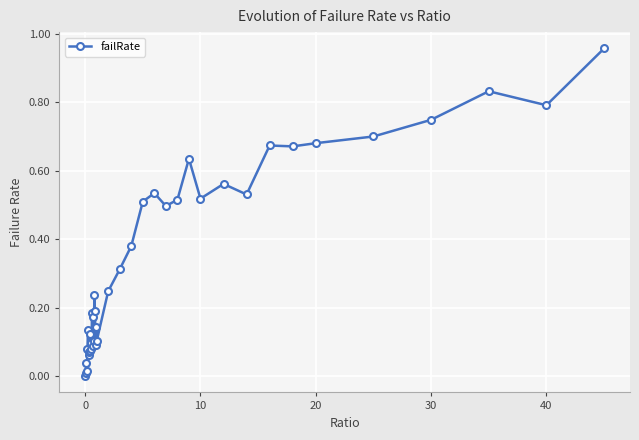

What is the sum of all values?

13.4